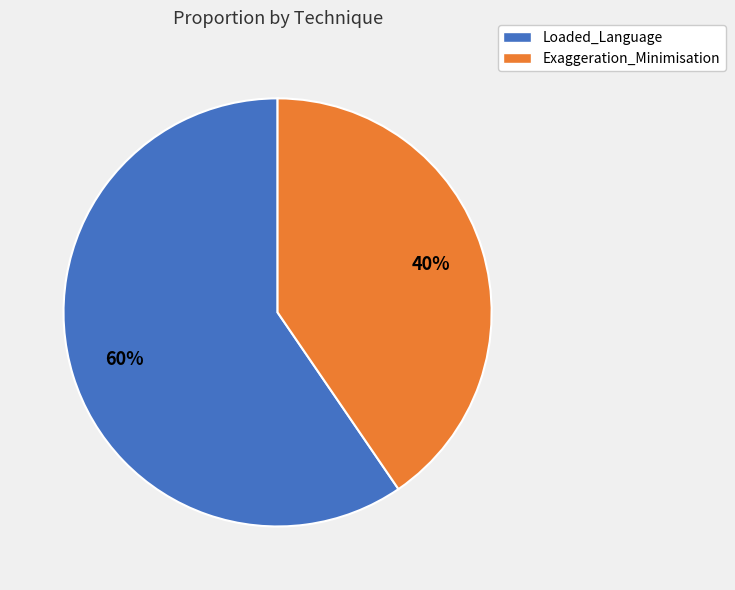

Rank the categories by value from lowest to highest.

Exaggeration_Minimisation, Loaded_Language